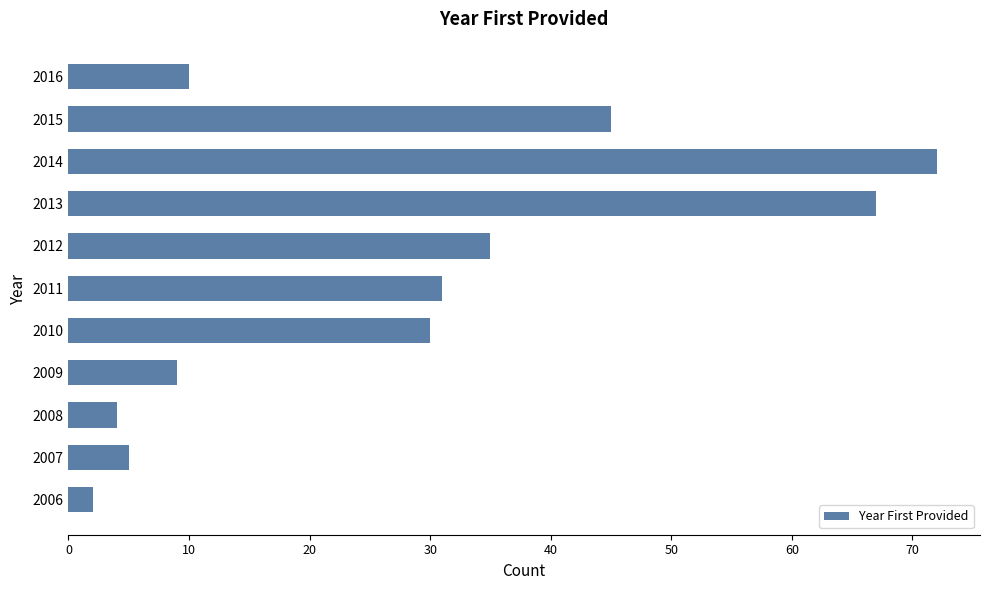

Reading top to bottom, list all the values displayed in this chart.

2016=10	2015=45	2014=72	2013=67	2012=35	2011=31	2010=30	2009=9	2008=4	2007=5	2006=2